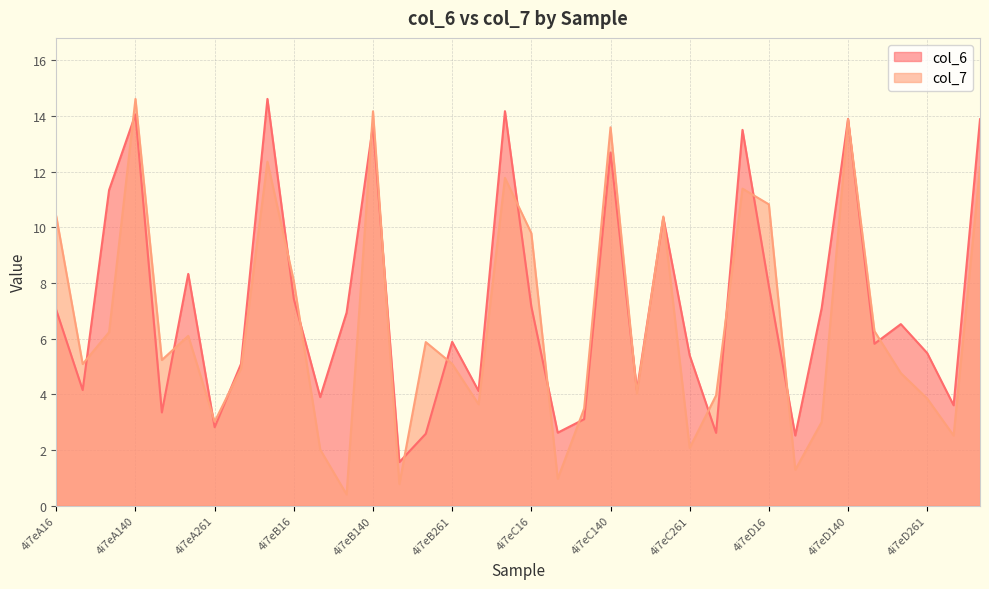

Which label corresponds to the largest value in the chart?

4i7eA141